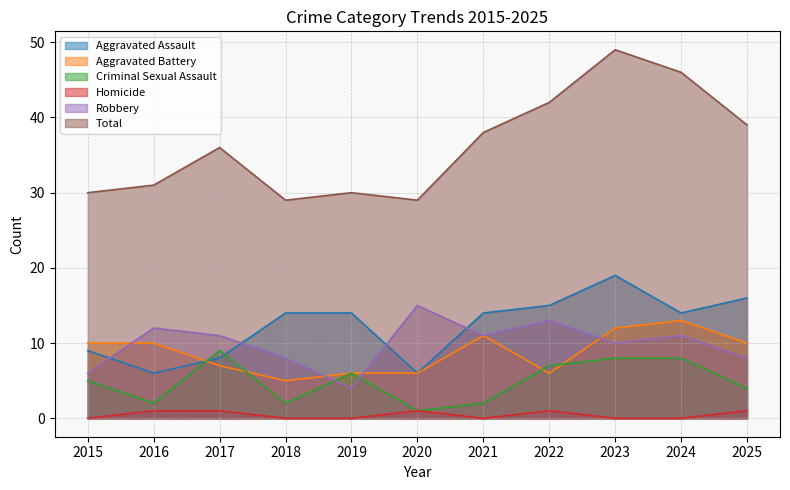

At which category does Aggravated Assault reach its first local valley?

2016